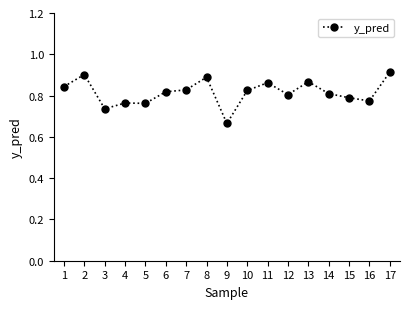

Where is the first local minimum?

3